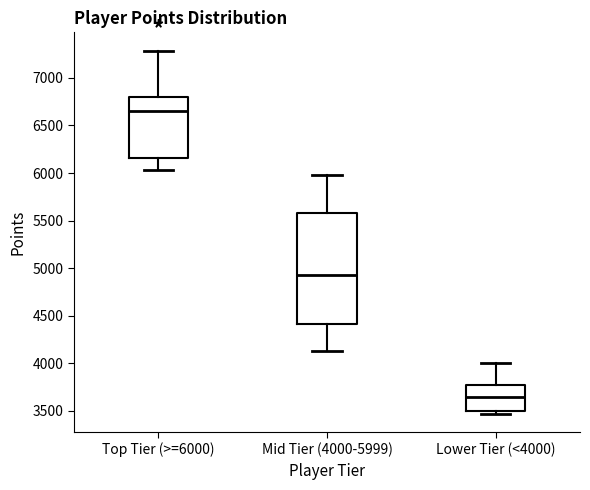

Where does the lower whisker of the box for Top Tier (>=6000) end on the y-axis? The values are not printed on the chart, so give them approximately, as read against the axis.

6050